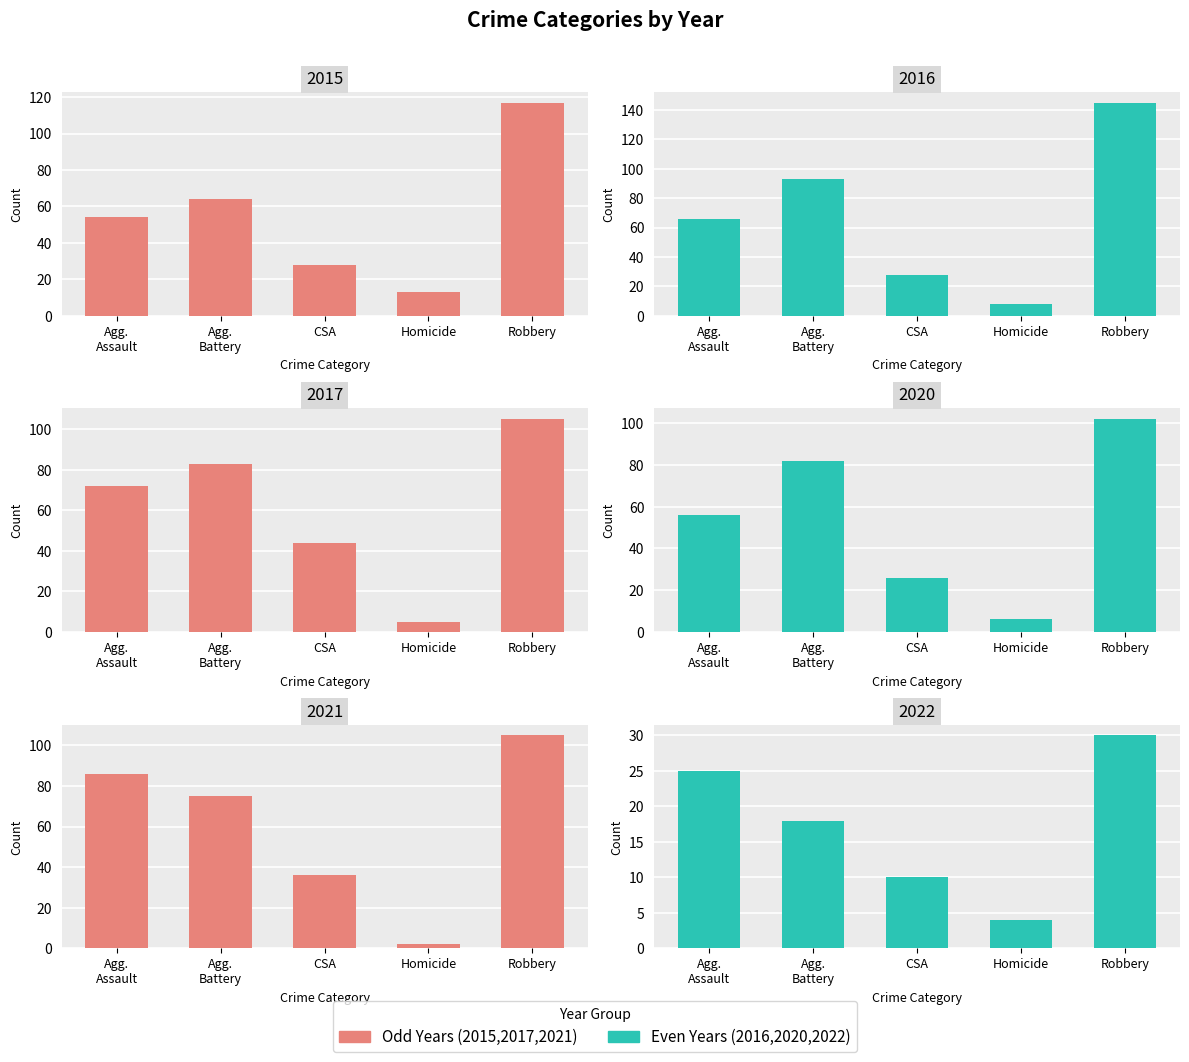

How many 2016 values are between 28 and 93?

3